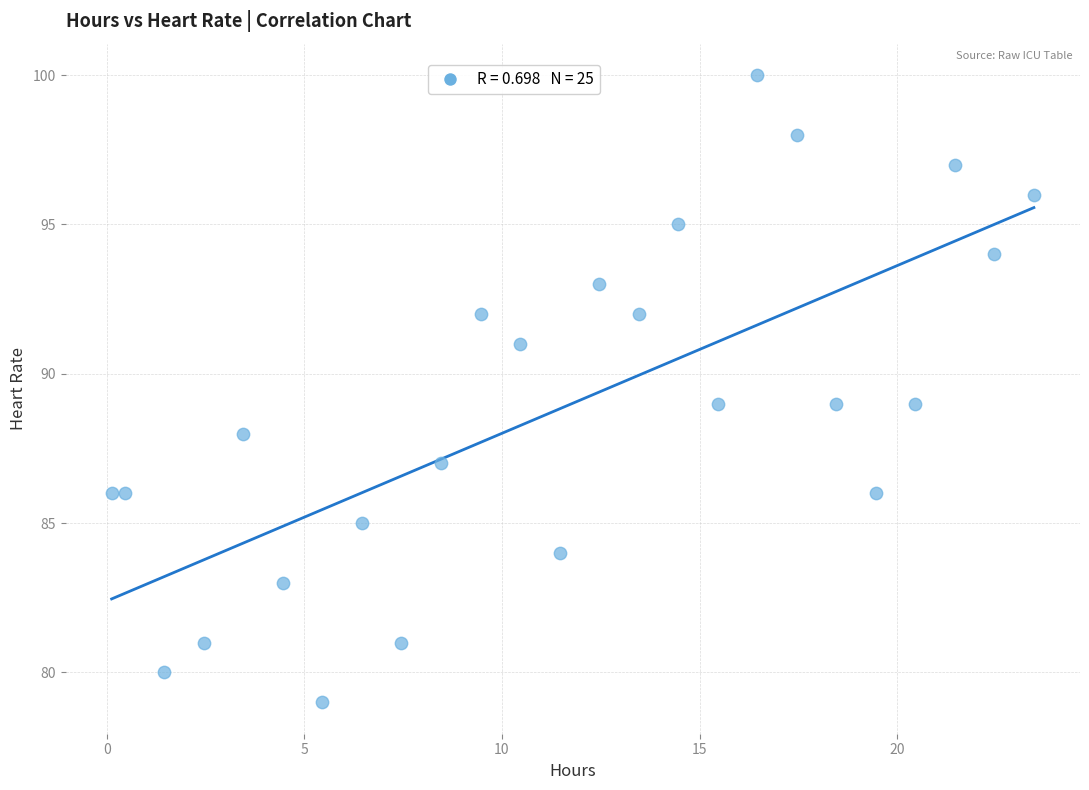

What is the range of Y values (max minus min)?

21